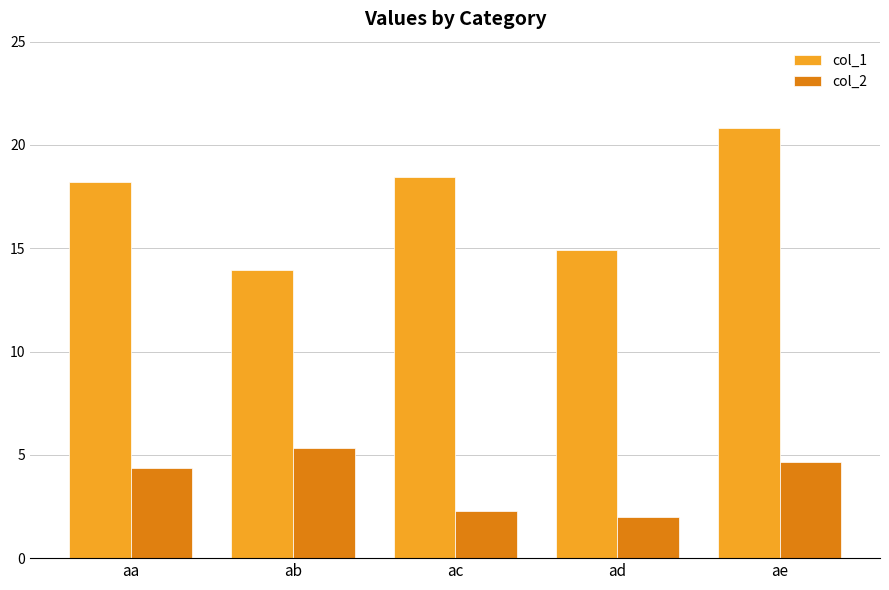

How many bars are there in total?

10